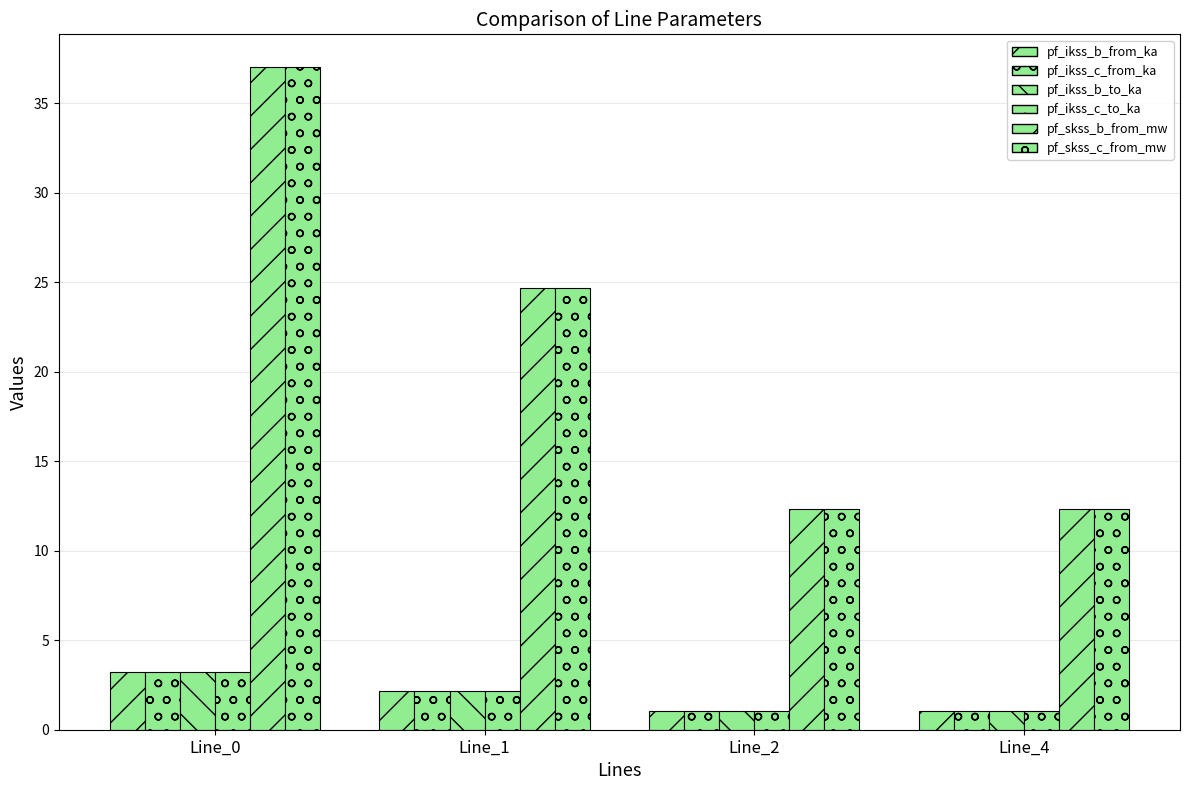

How many data points in pf_ikss_b_to_ka are above 2?

2